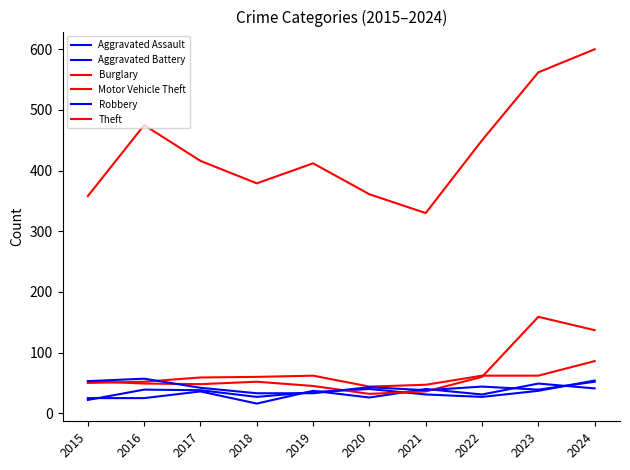

Does the chart display data point markers on the line(s)?

No